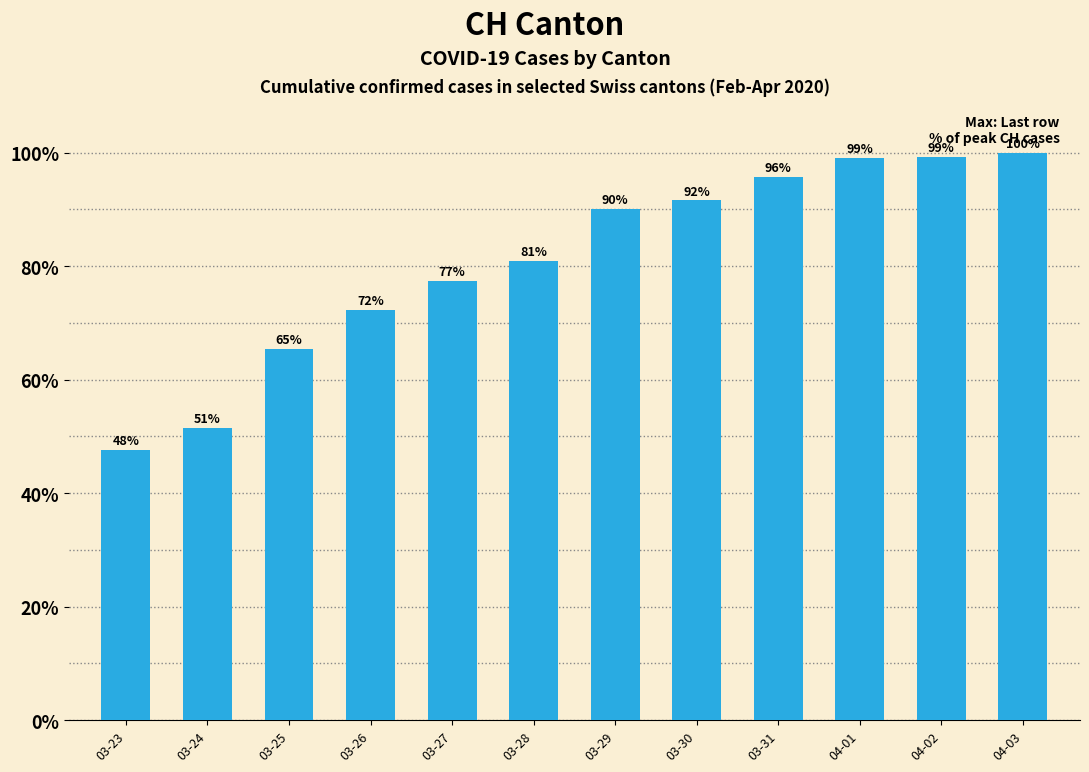

At which category does the chart reach its minimum across all series?

03-23